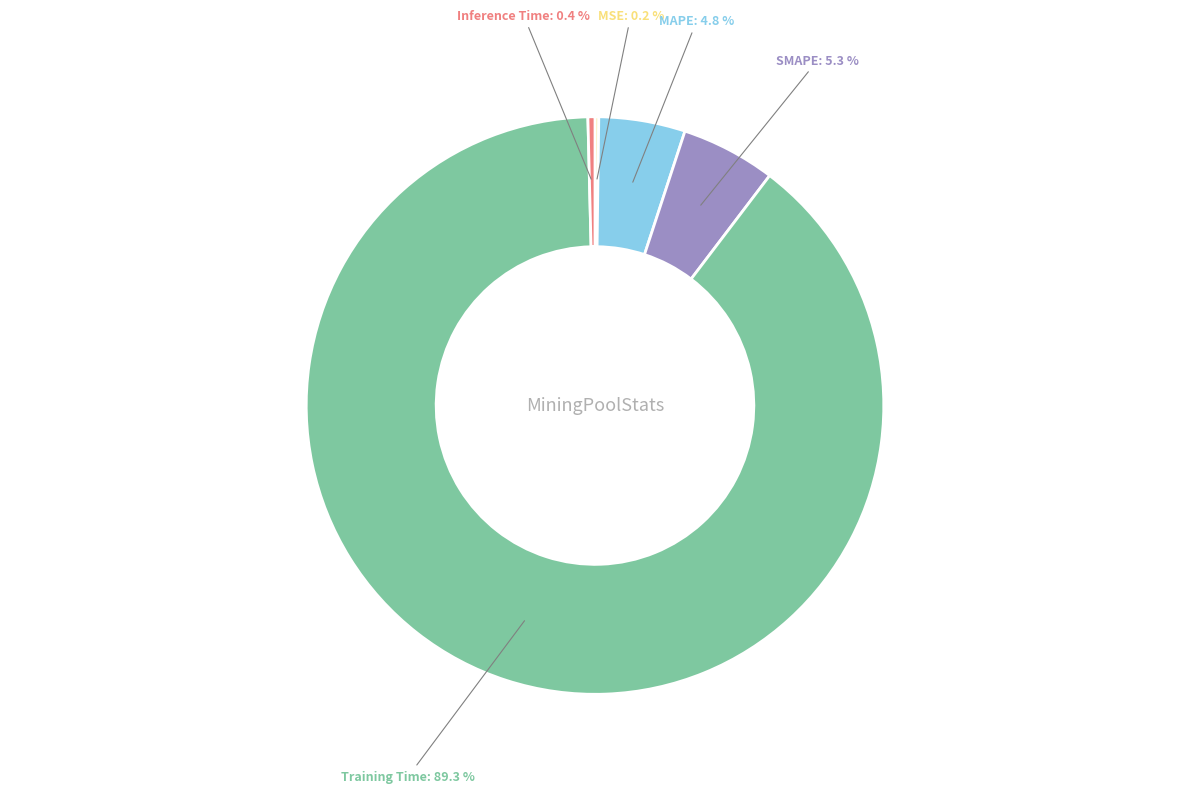

What percentage is NOT represented by Inference Time?

99.6%